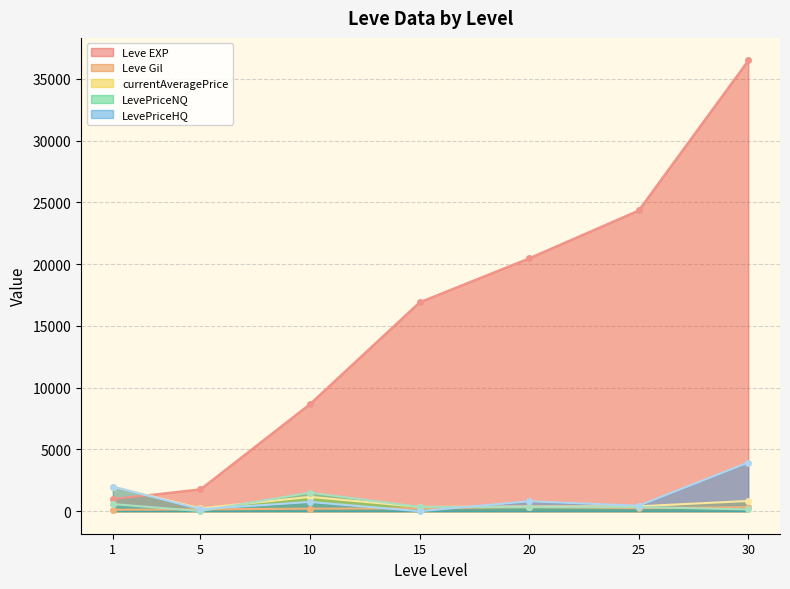

At which label does LevePriceHQ reach its peak?

30